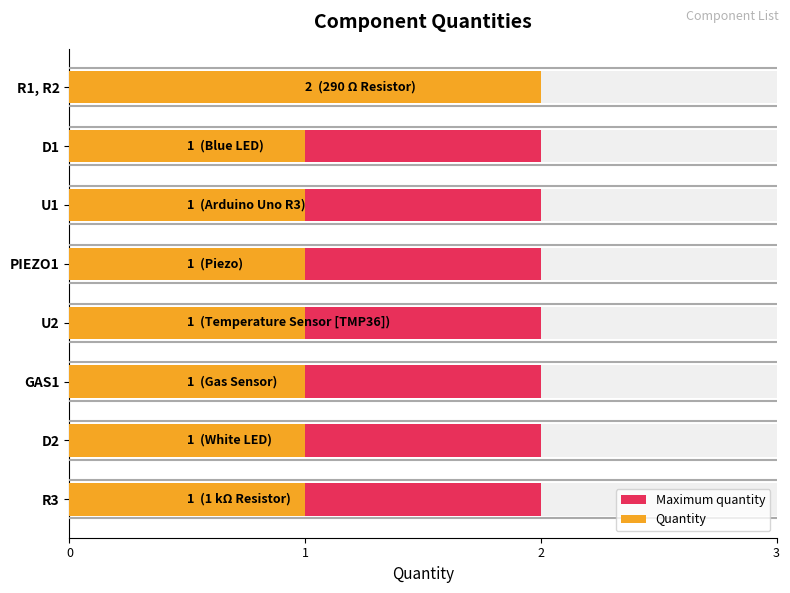

Between 2 and 1, which is larger?

2